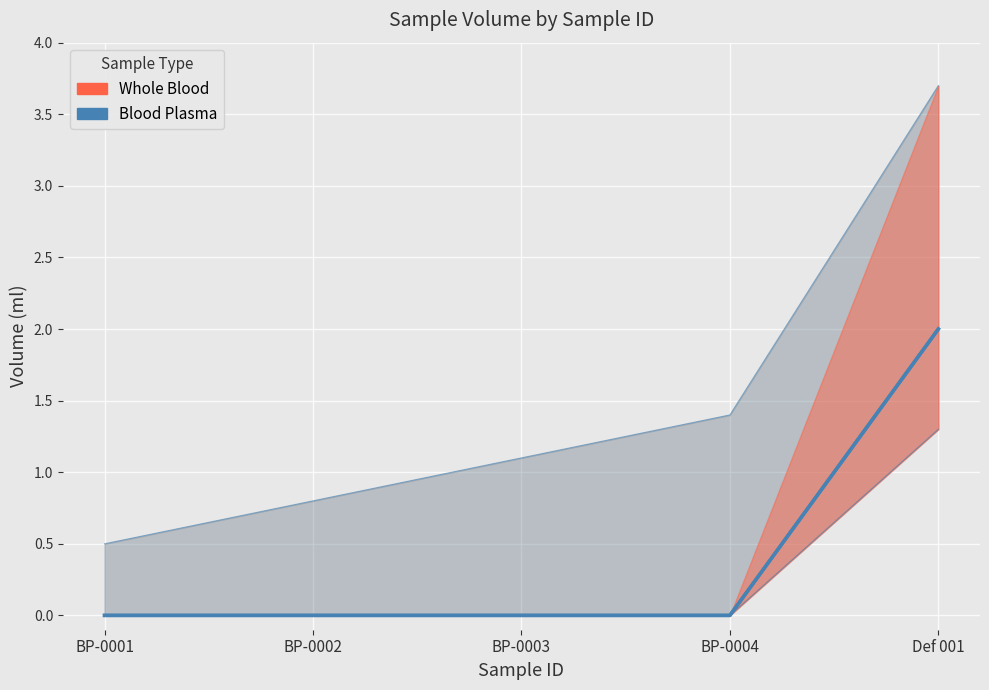

Which category has the lowest value across all series?

BP-0001